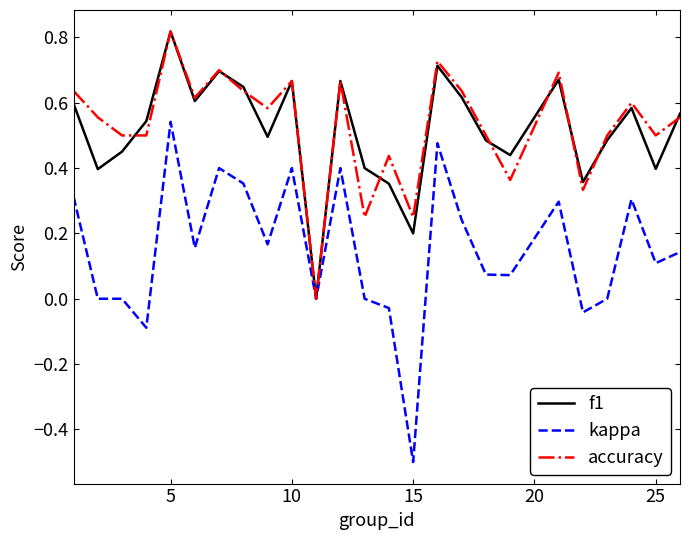

What is the minimum value shown in the chart?

-0.5